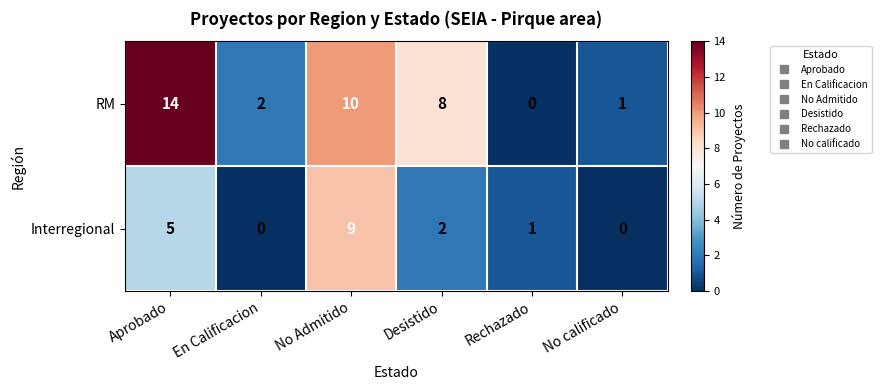

Which series has the largest total across all categories?

RM